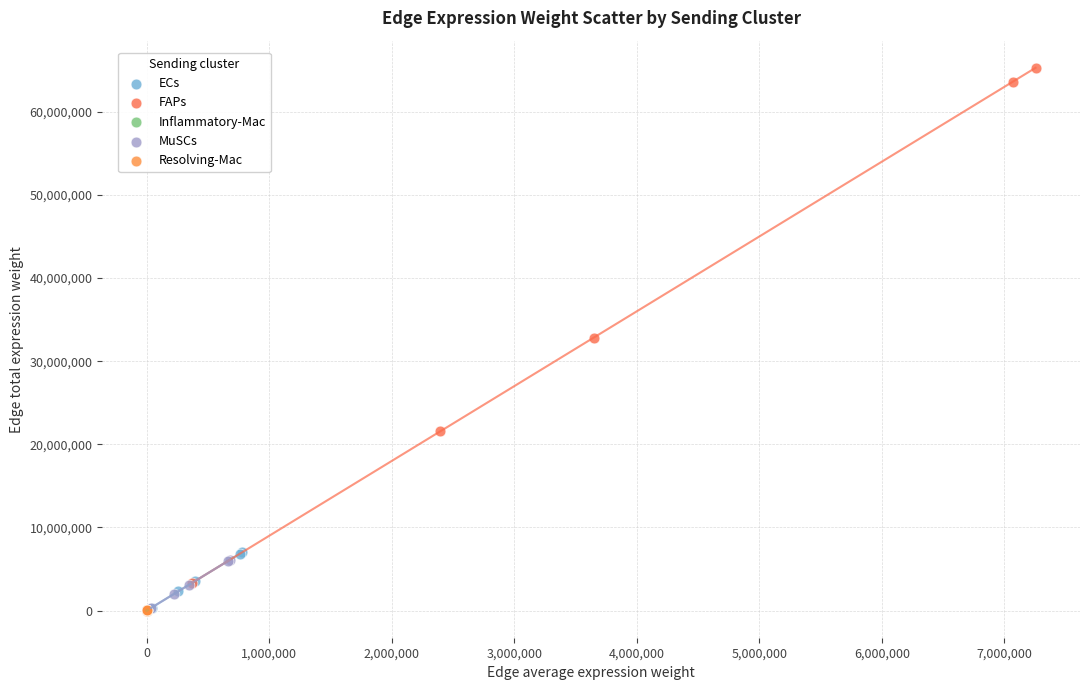

What are all the series names shown in the legend?

ECs, FAPs, Inflammatory-Mac, MuSCs, Resolving-Mac